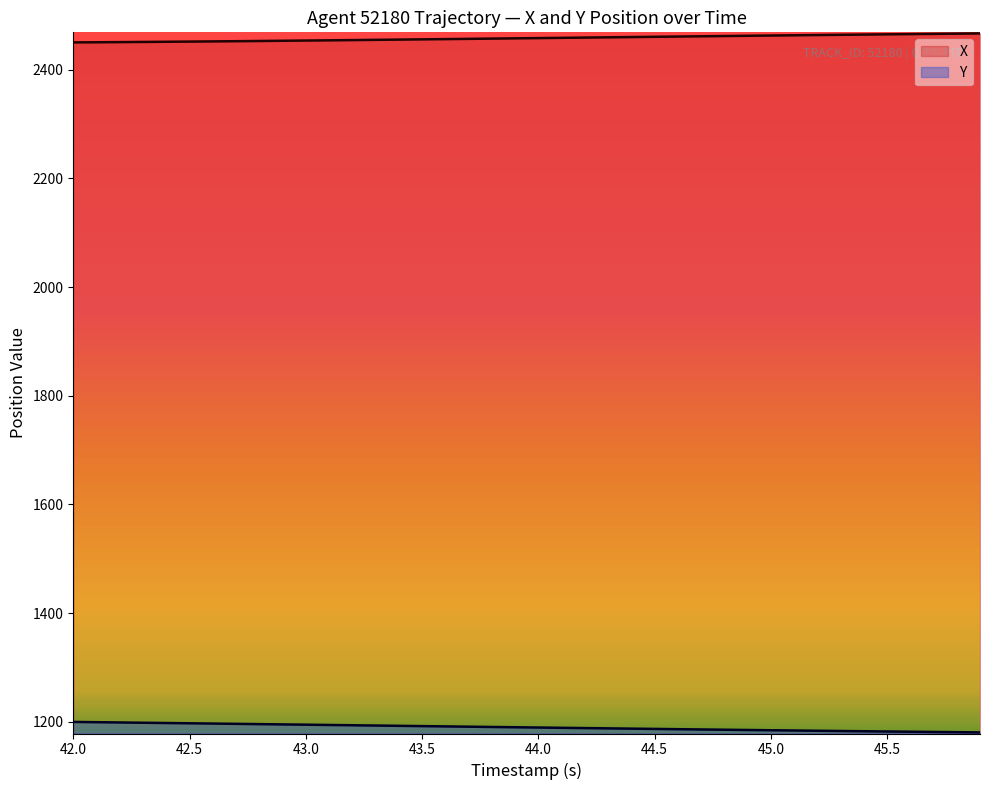

Is the value of Y at 43.0 greater than the value of X at 44.0?

No